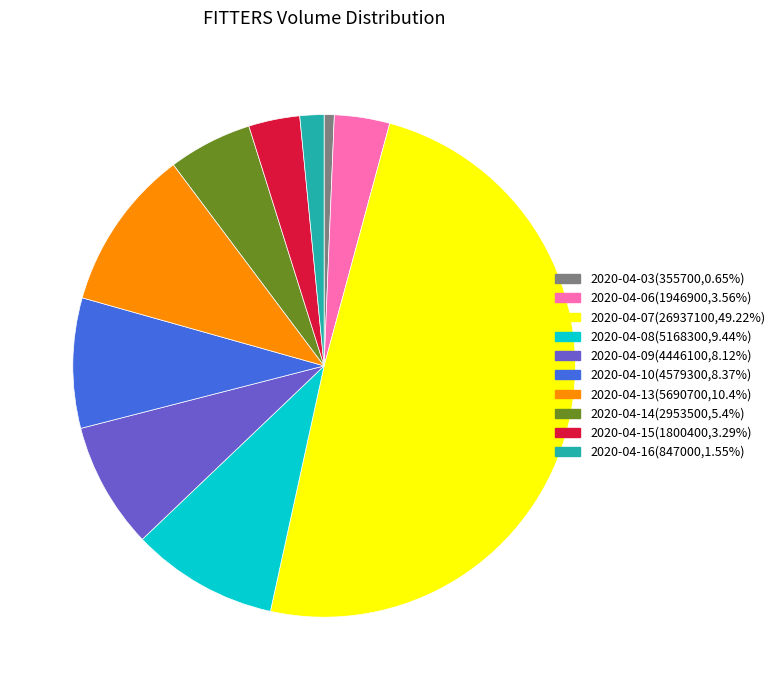

Is it true that 2020-04-09 is 8% of the pie?

True